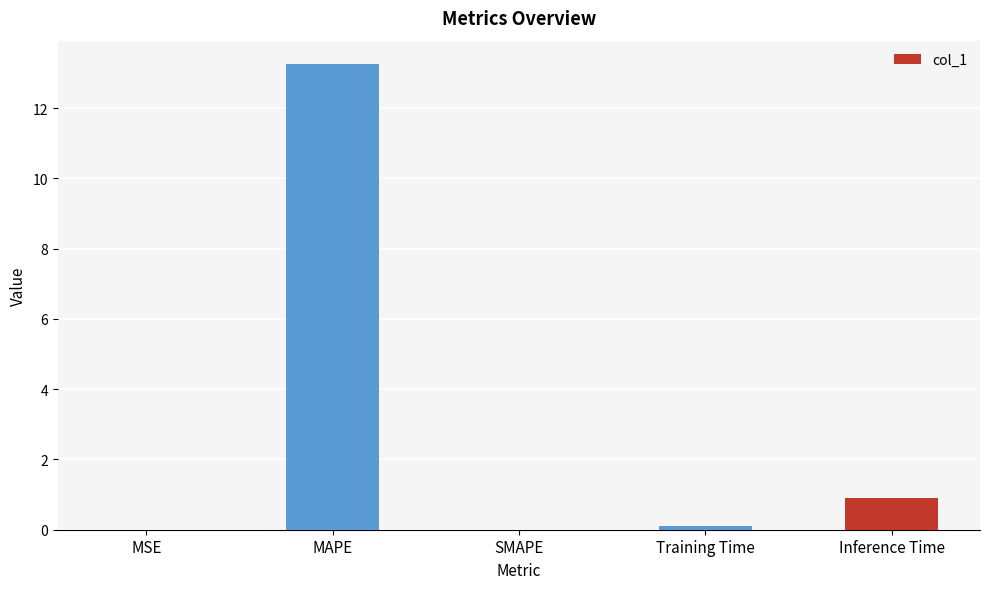

The value at MSE is 0.0. True or false?

True